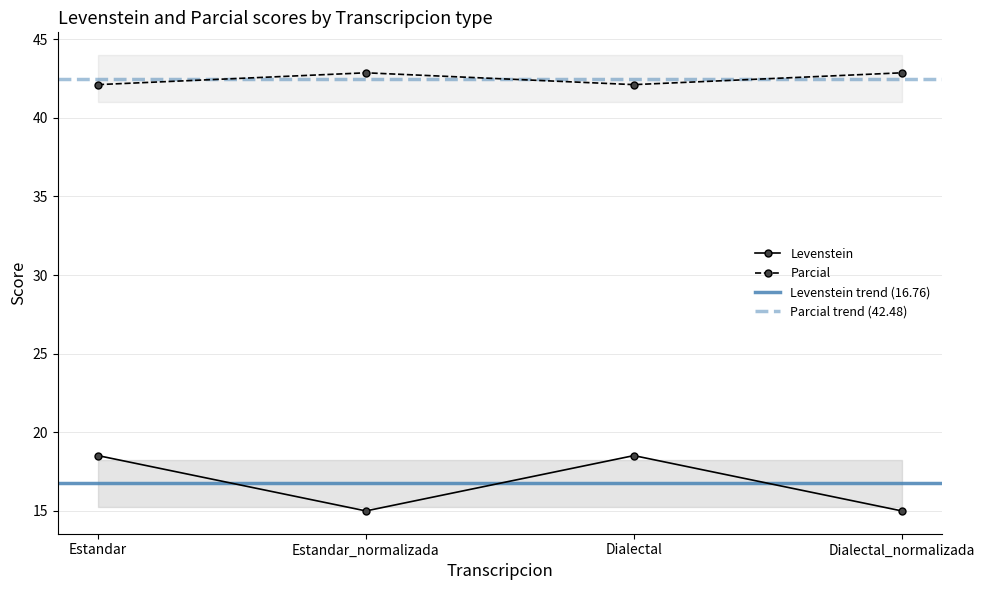

How many lines are shown in the chart?

2